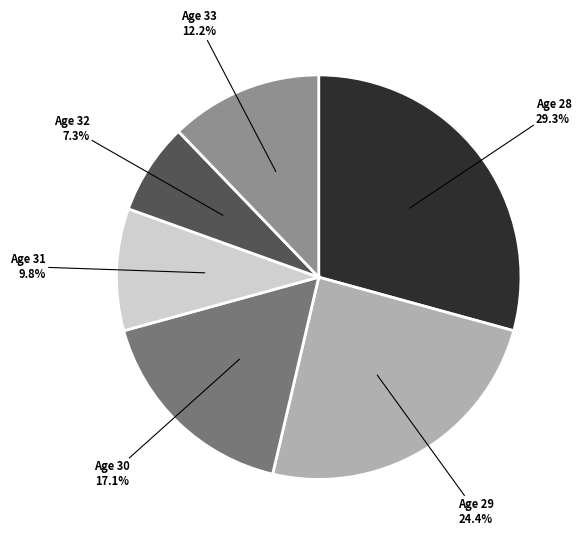

Which has a higher value, Age 33 or Age 30?

Age 30